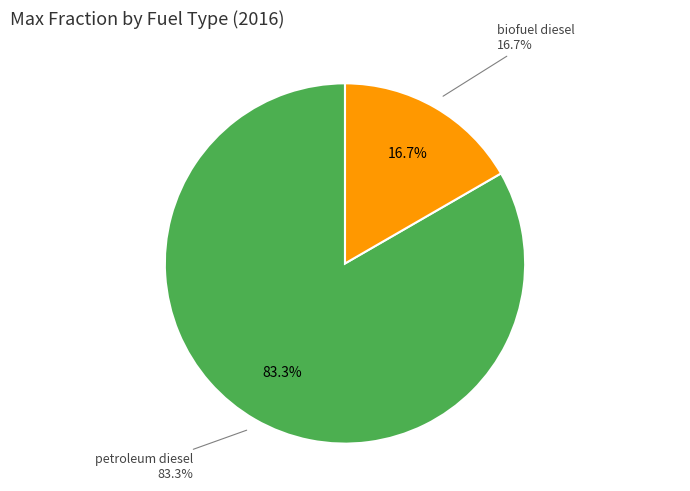

What is the change in value from petroleum diesel to biofuel diesel?

-0.8